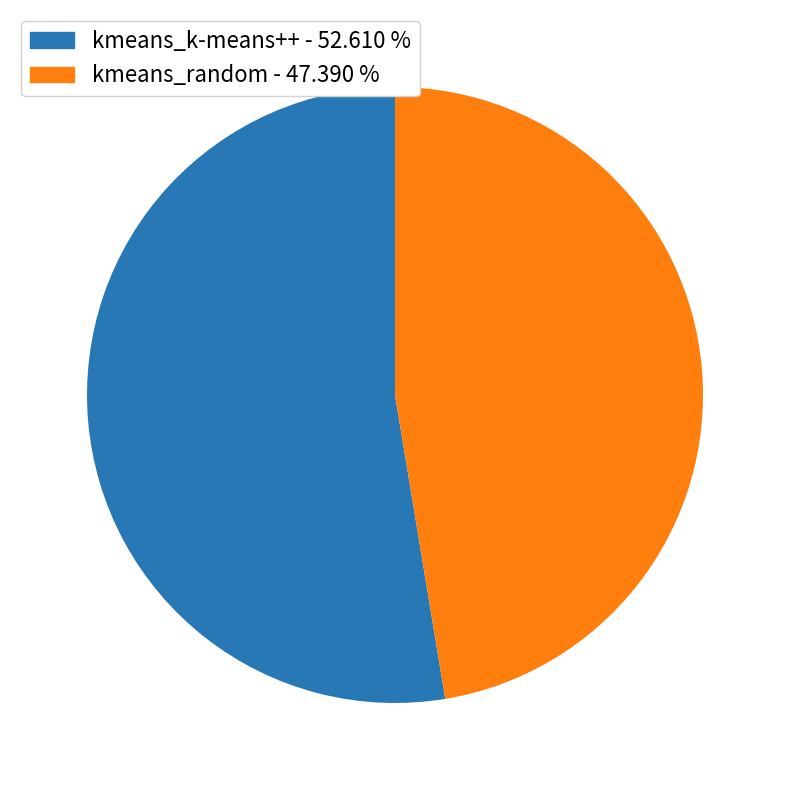

Which category accounts for the majority?

kmeans_k-means++